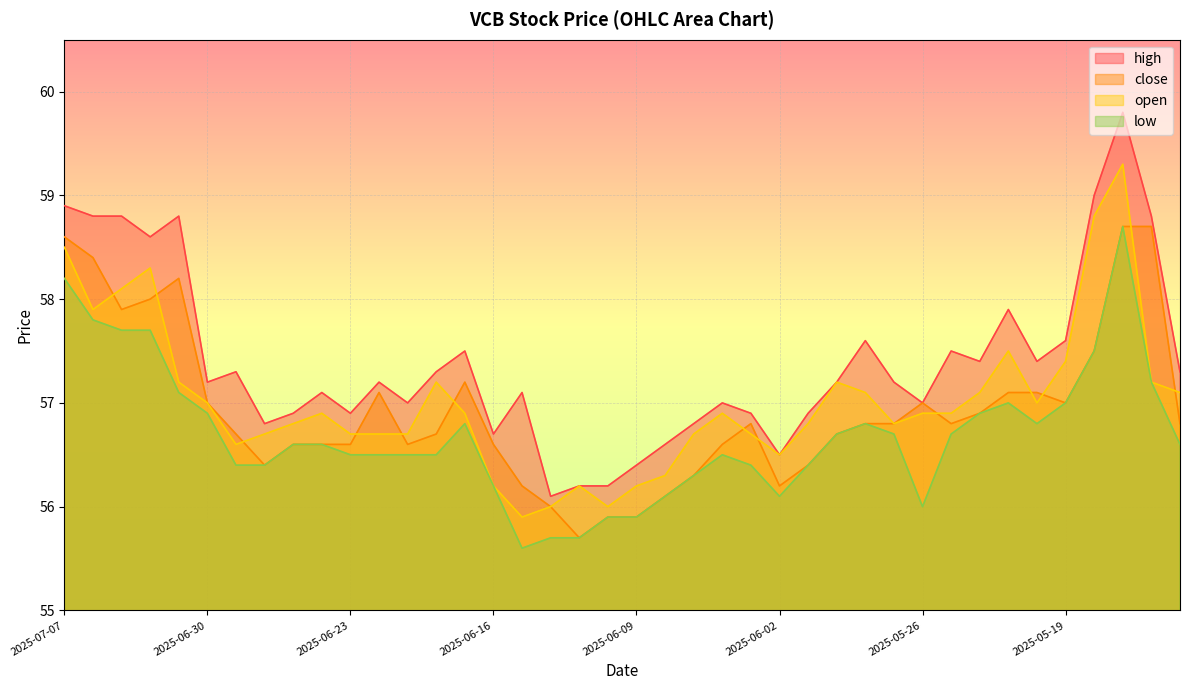

What value does the high series have at 2025-06-13?

57.1